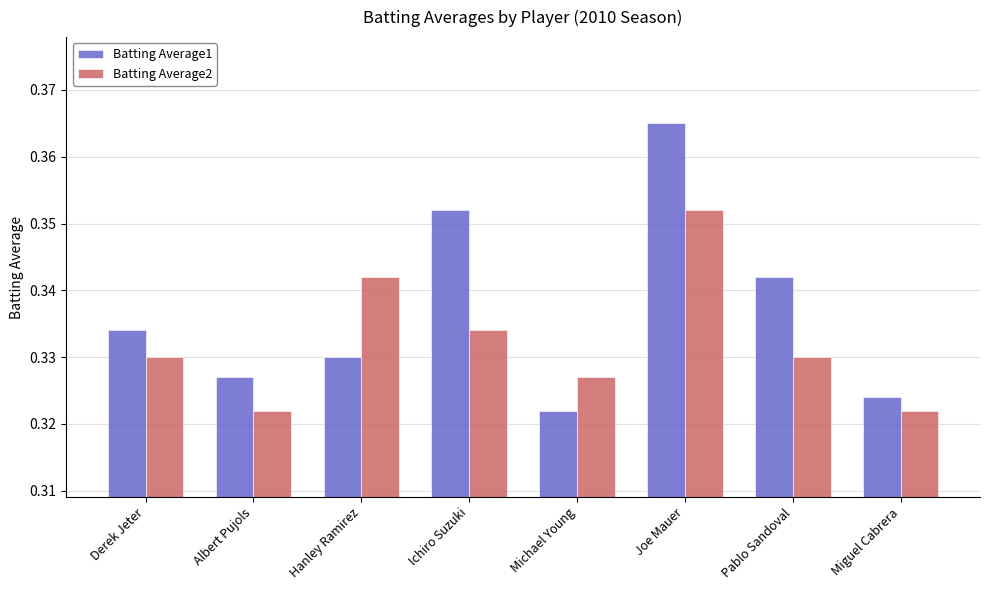

At which label does Batting Average2 reach its peak?

Joe Mauer